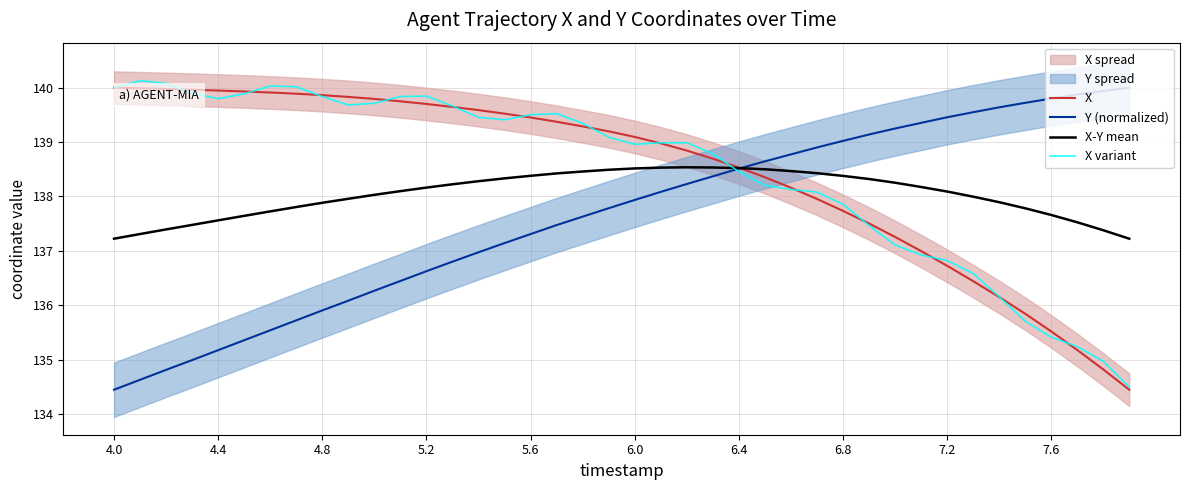

What is the average value of the X-Y mean series?

138.0